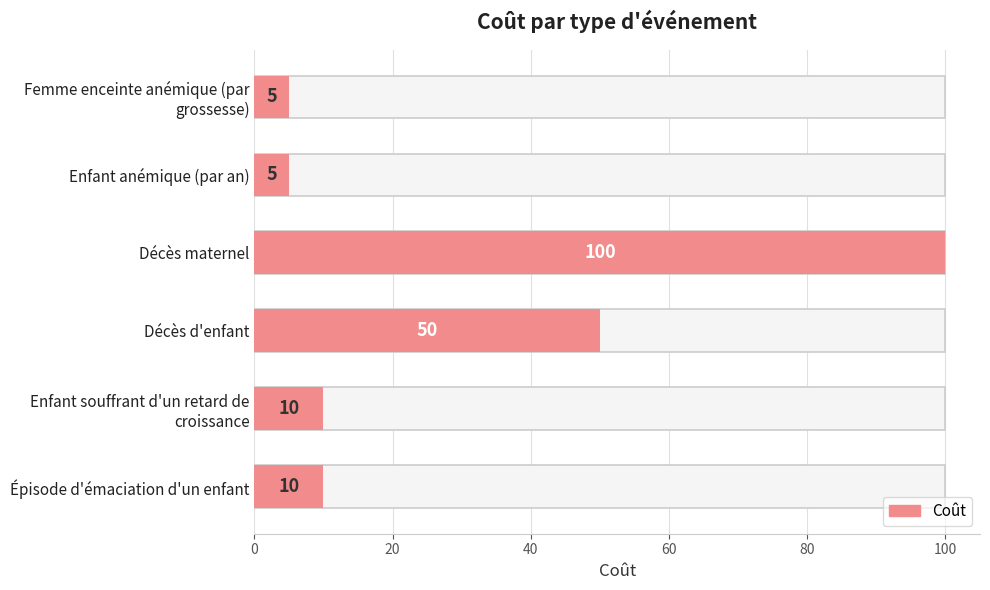

How many data points does each series have?

6